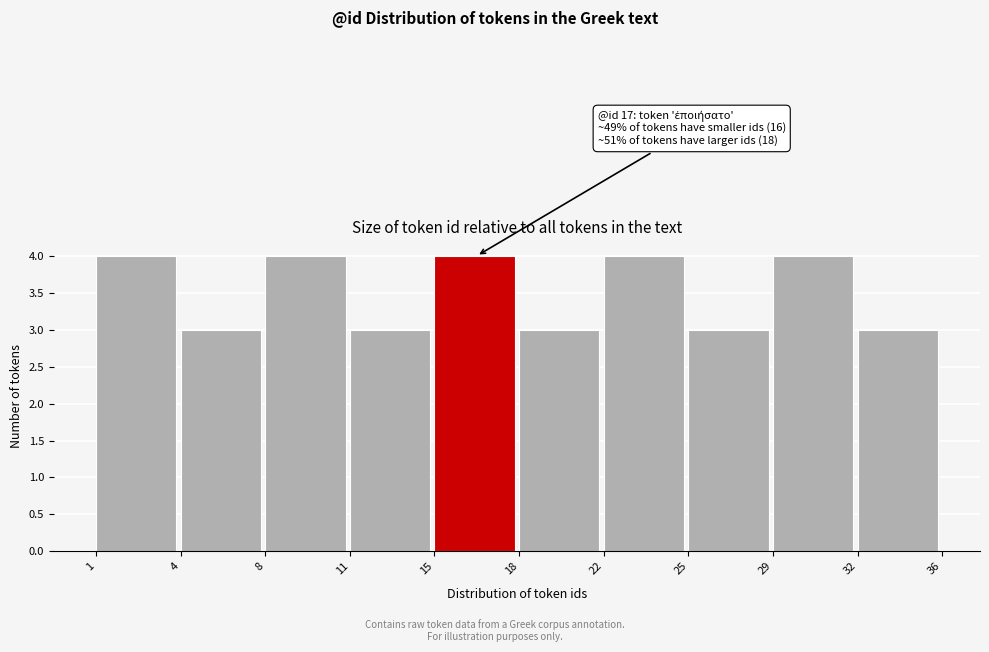

Reading left to right, transcribe all the data shown in this chart.

1=4	4=3	8=4	11=3	15=4	18=3	22=4	25=3	29=4	32=3